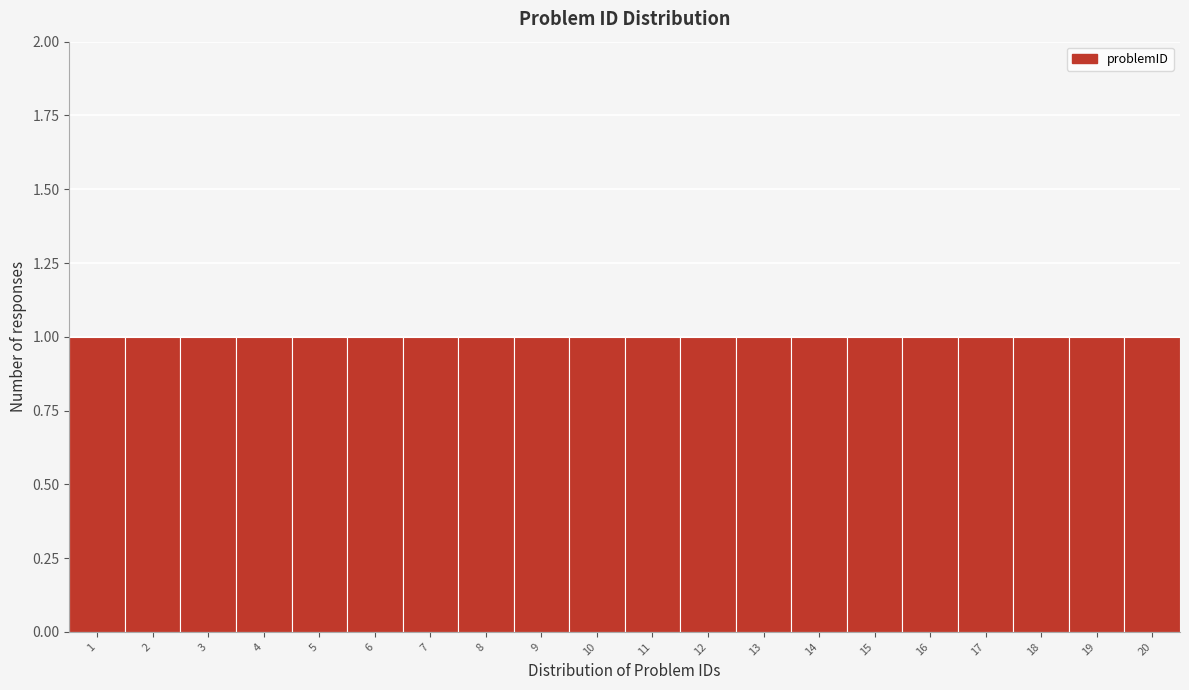

Reading left to right, list every bar in this chart as the range it spans on the x-axis followed by its height. The values are not printed on the chart, so give them approximately, as read against the axis.

0.5 to 1.5: 1
1.5 to 2.5: 1
2.5 to 3.5: 1
3.5 to 4.5: 1
4.5 to 5.5: 1
5.5 to 6.5: 1
6.5 to 7.5: 1
7.5 to 8.5: 1
8.5 to 9.5: 1
9.5 to 10.5: 1
10.5 to 11.5: 1
11.5 to 12.5: 1
12.5 to 13.5: 1
13.5 to 14.5: 1
14.5 to 15.5: 1
15.5 to 16.5: 1
16.5 to 17.5: 1
17.5 to 18.5: 1
18.5 to 19.5: 1
19.5 to 20.5: 1